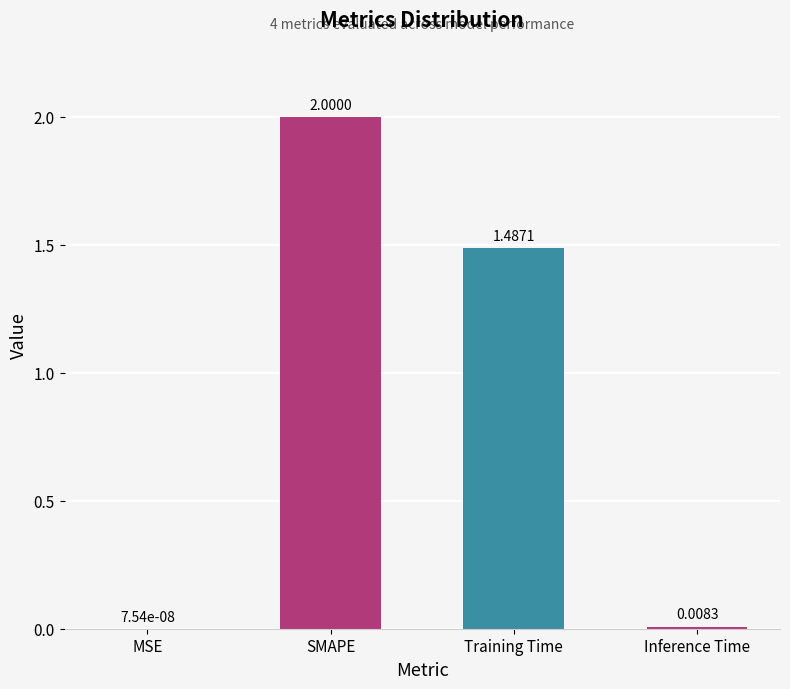

At which label does the data first exceed 1?

SMAPE